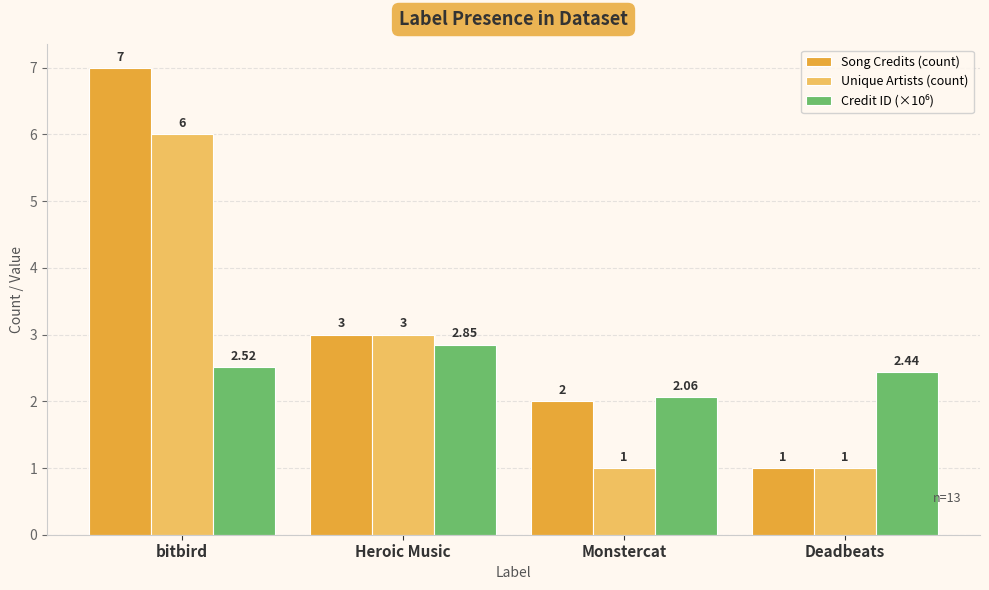

What is the total value across all series at Deadbeats?

4.4